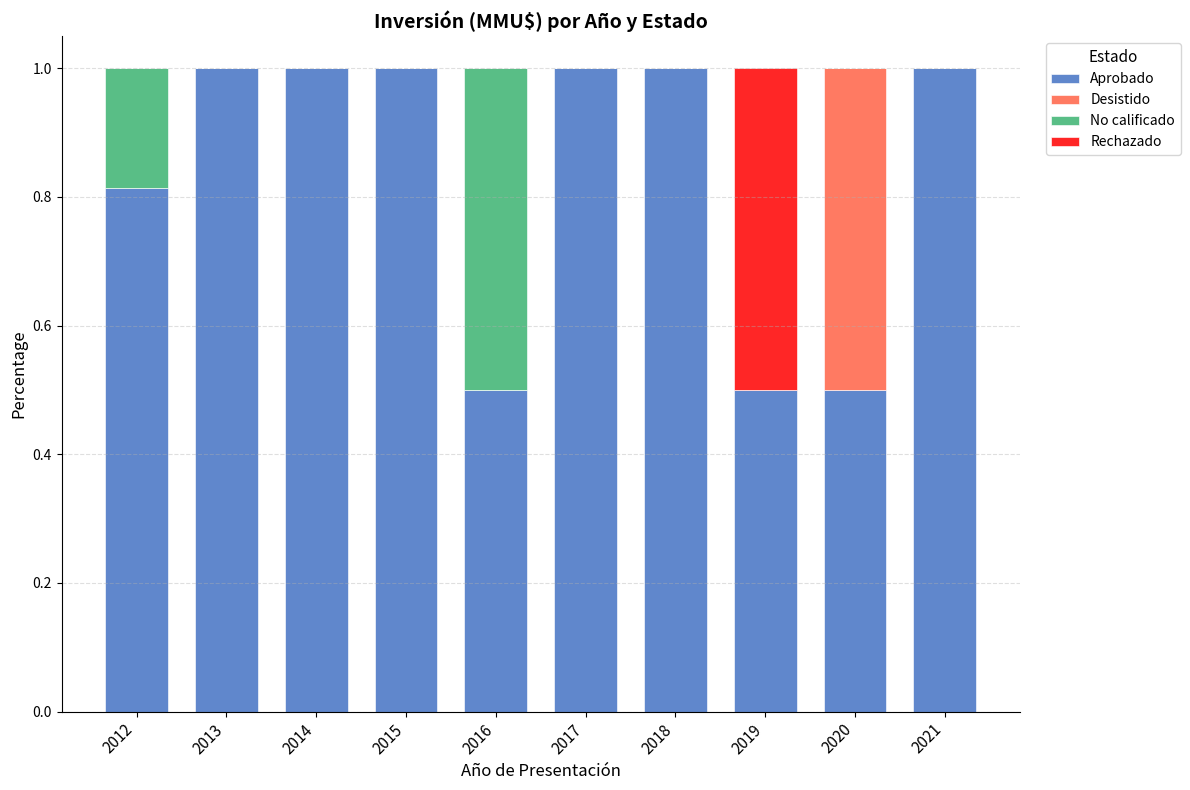

What is the sum of the Aprobado values at 2019 and 2017?

1.5